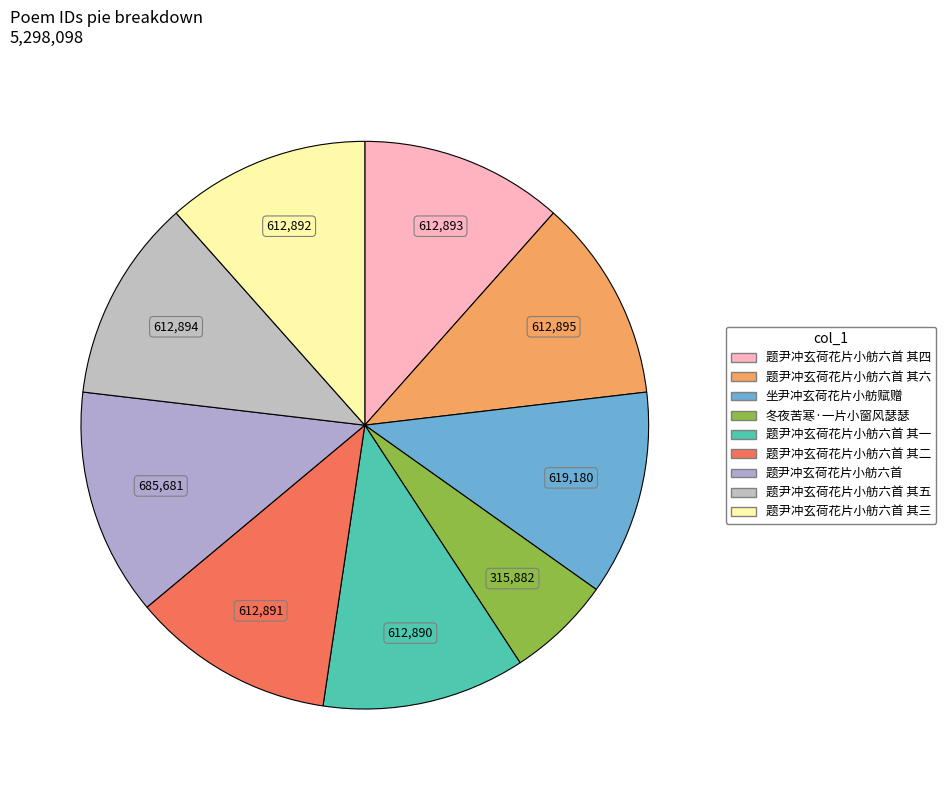

How many slices are in this pie chart?

9